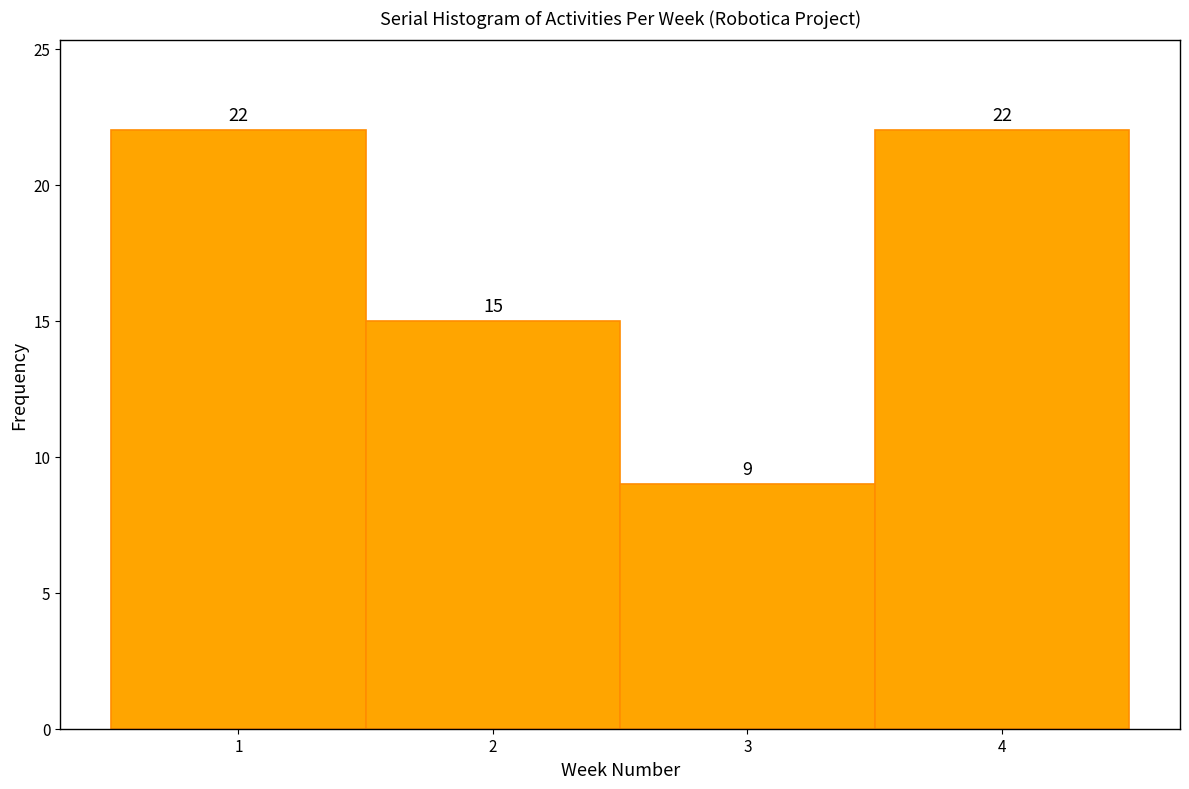

Reading left to right, transcribe this chart: for each bar, give the range it covers on the x-axis and its height.

0.5 to 1.5: 22
1.5 to 2.5: 15
2.5 to 3.5: 9
3.5 to 4.5: 22